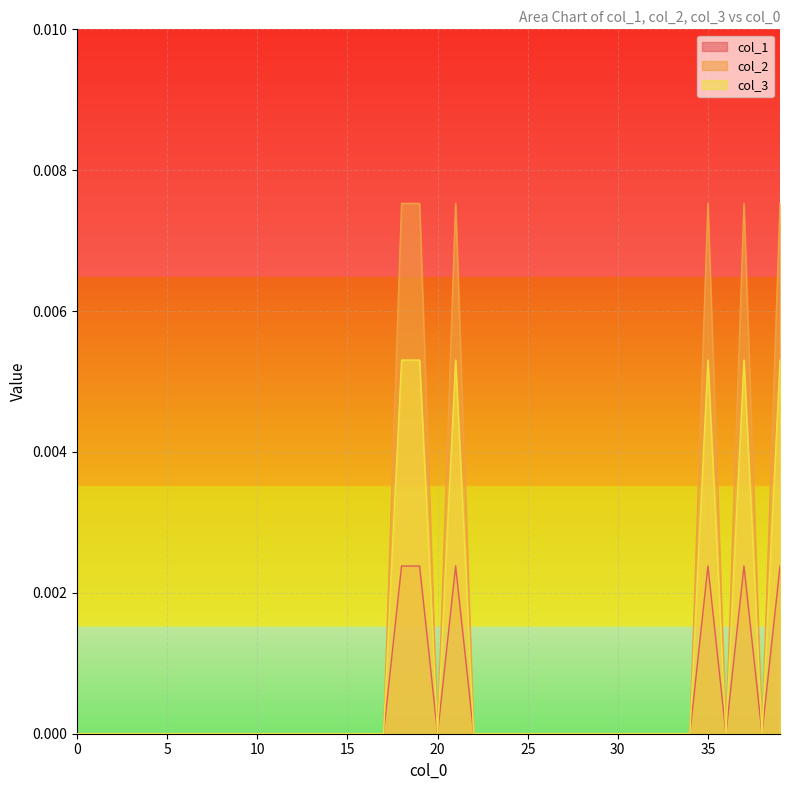

Count the number of categories in the chart.

40